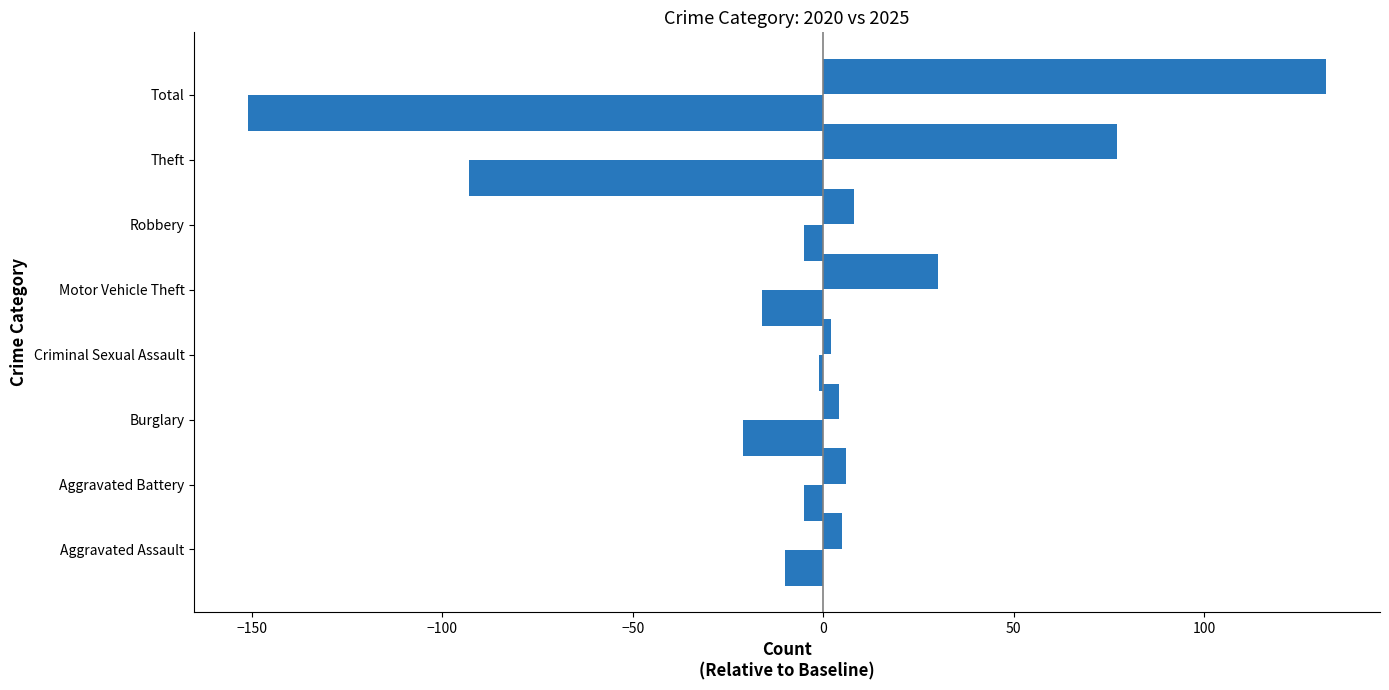

How many distinct data groups are displayed?

2